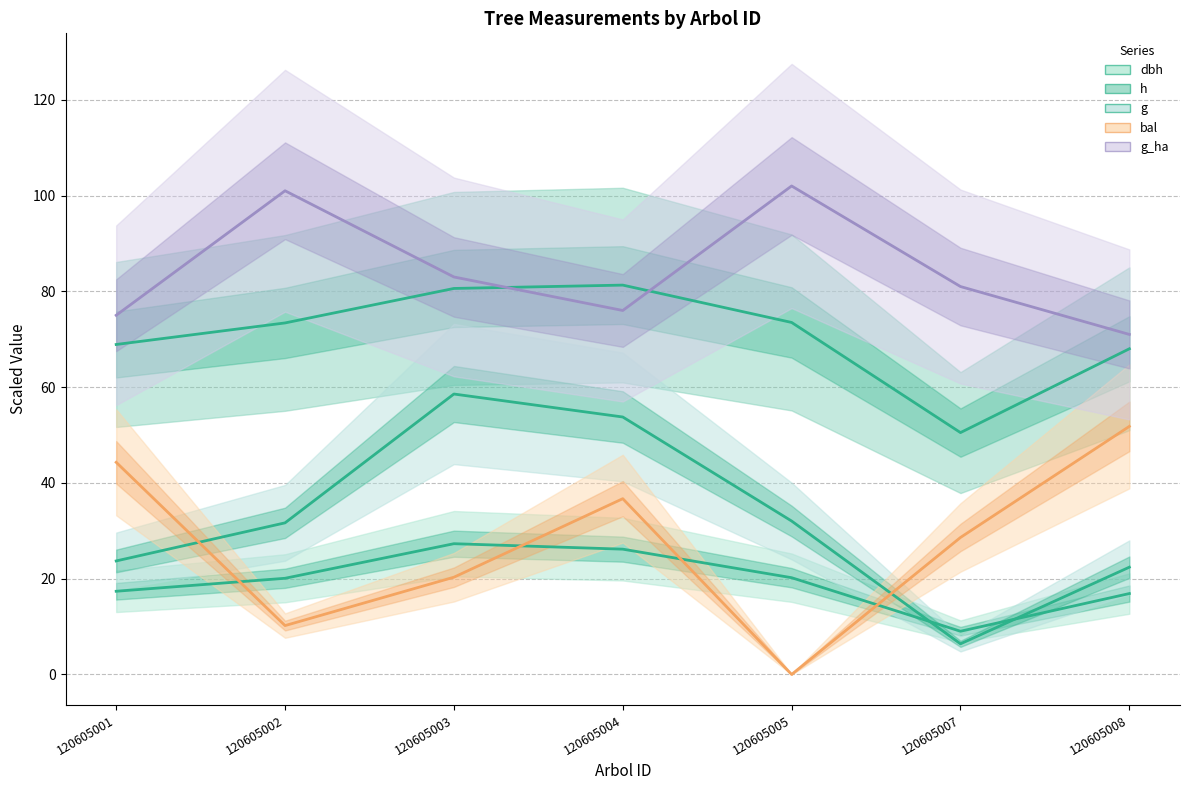

Reading left to right, transcribe all the data shown in this chart.

dbh: 17.4	20.1	27.3	26.2	20.2	9.0	16.9
h: 68.9	73.4	80.6	81.3	73.5	50.5	68.0
g: 23.7	31.7	58.6	53.8	32.0	6.4	22.4
bal: 44.3	10.2	20.3	36.7	0.0	28.6	51.8
g_ha: 75.0	101.0	83.0	76.0	102.0	81.0	71.0